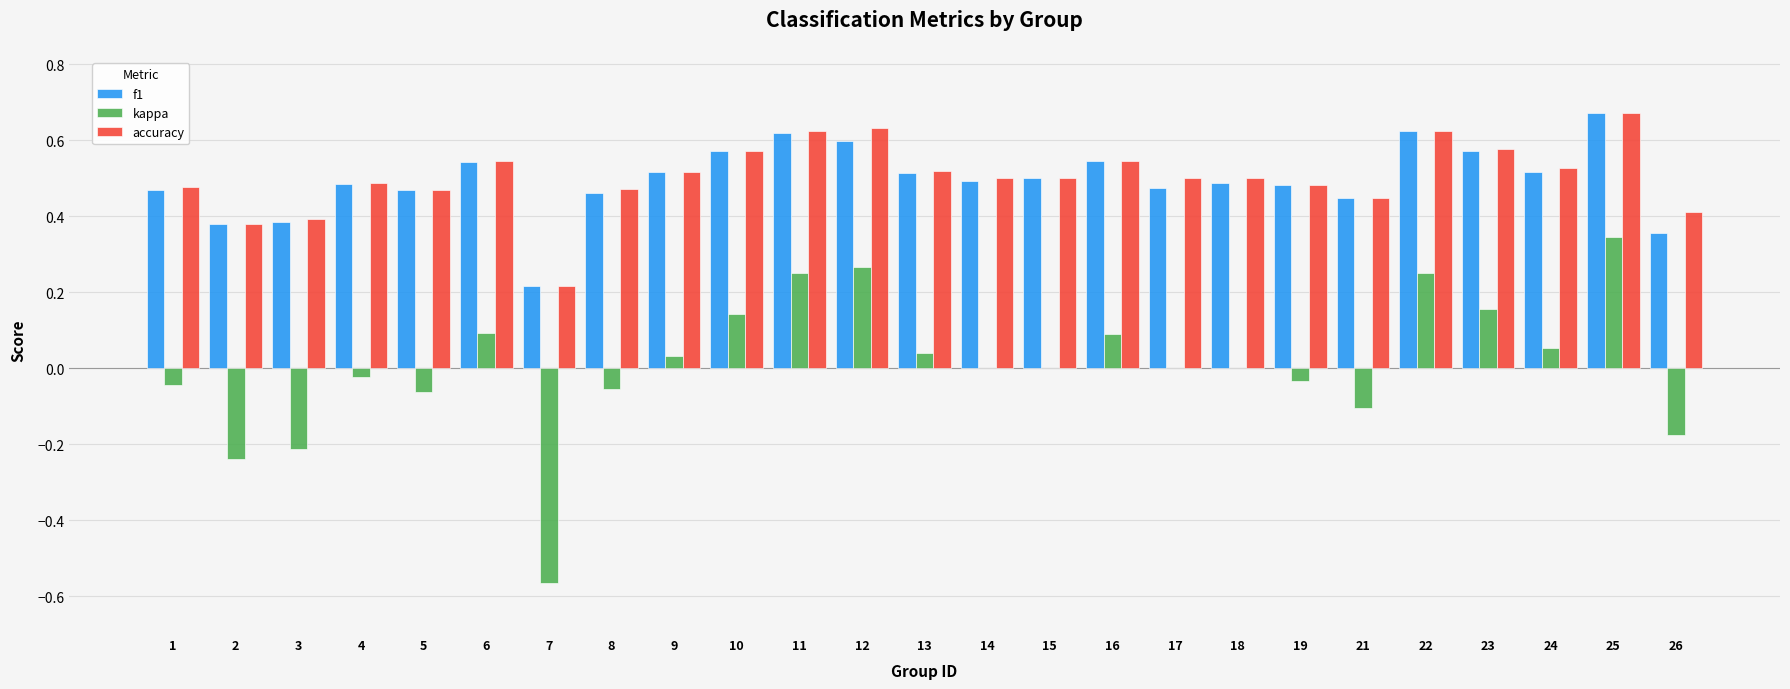

What is the sum of the accuracy values at 15 and 16?

1.0